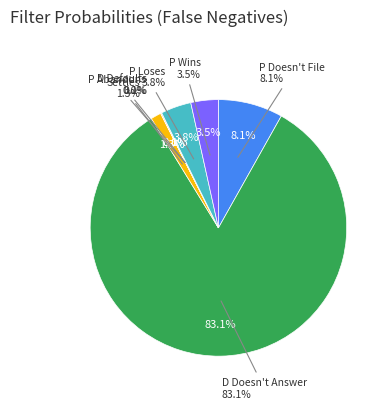

How much of the chart is everything except P Loses?

96.2%